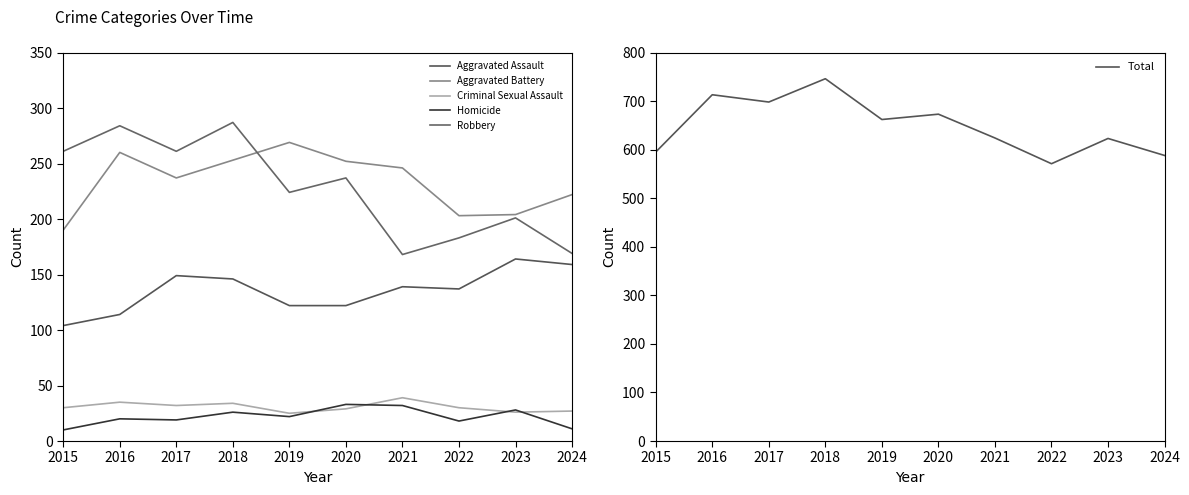

How many categories are shown in the chart?

10